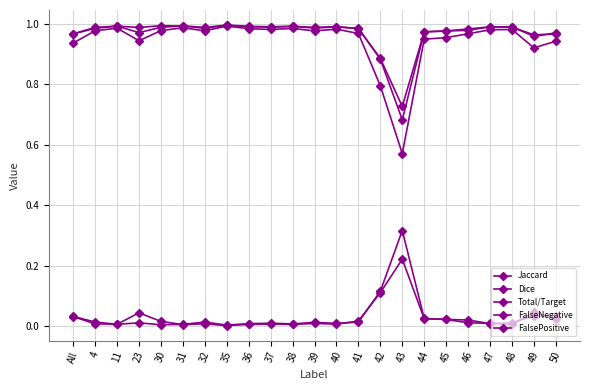

Does the chart display data point markers on the line(s)?

Yes